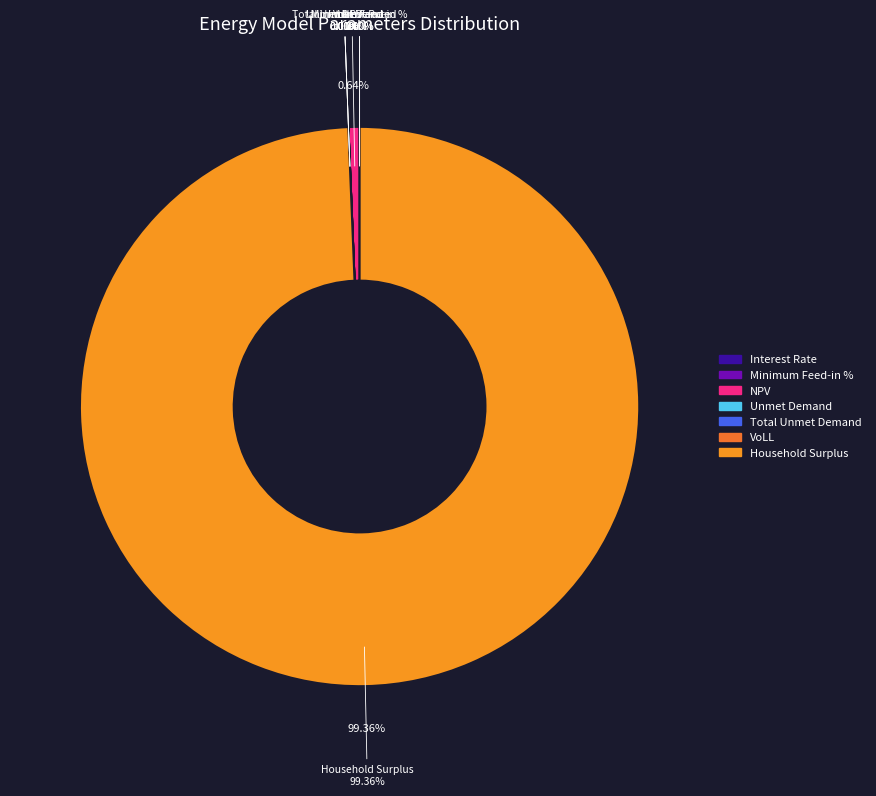

Which slice is the largest?

Household Surplus